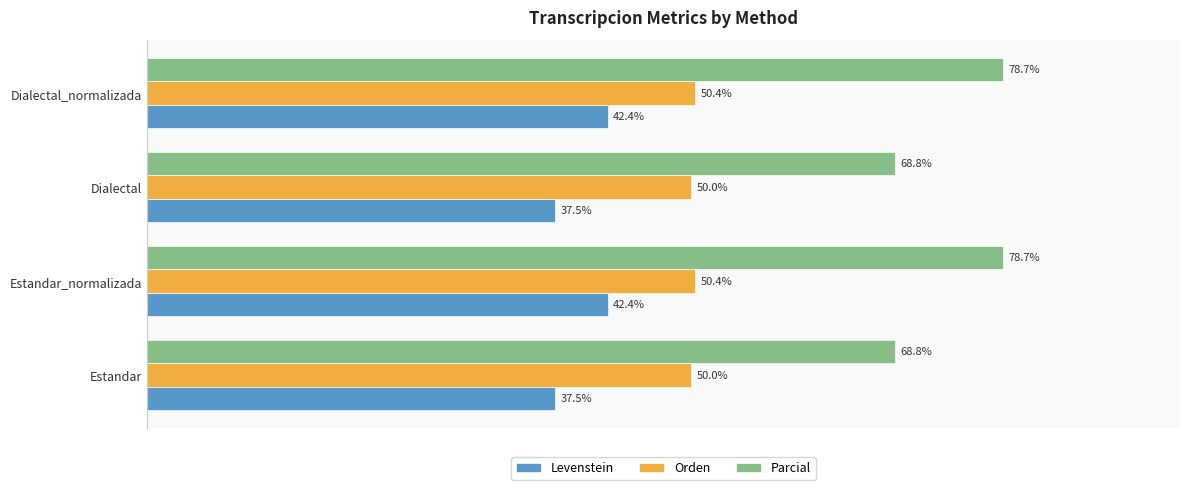

Which series changed the most between Estandar and Estandar_normalizada?

Parcial